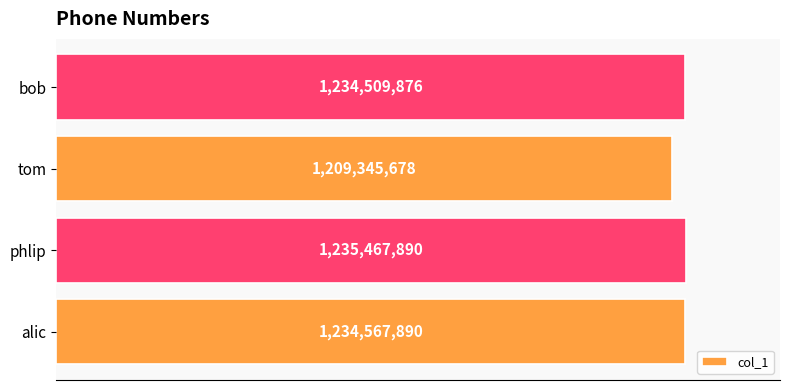

List the labels in order of value, largest first.

phlip, alic, bob, tom